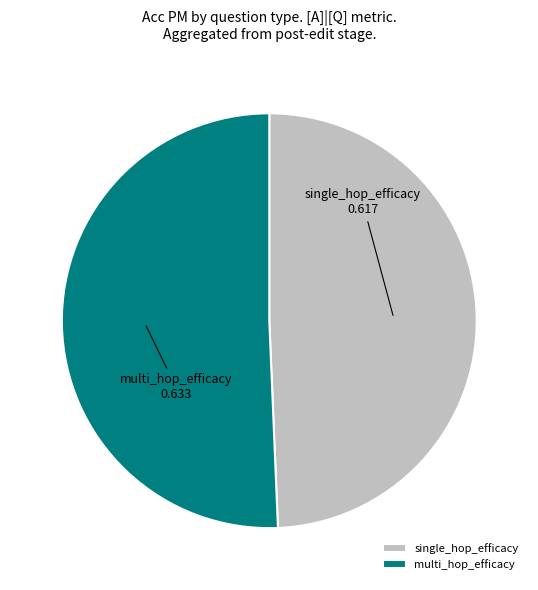

Do multi_hop_efficacy and single_hop_efficacy together represent more than half of the pie?

Yes